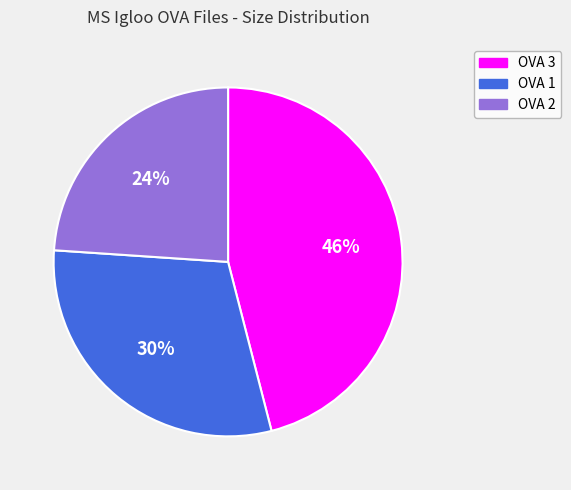

The OVA 3 slice represents 32% of the pie. True or false?

False